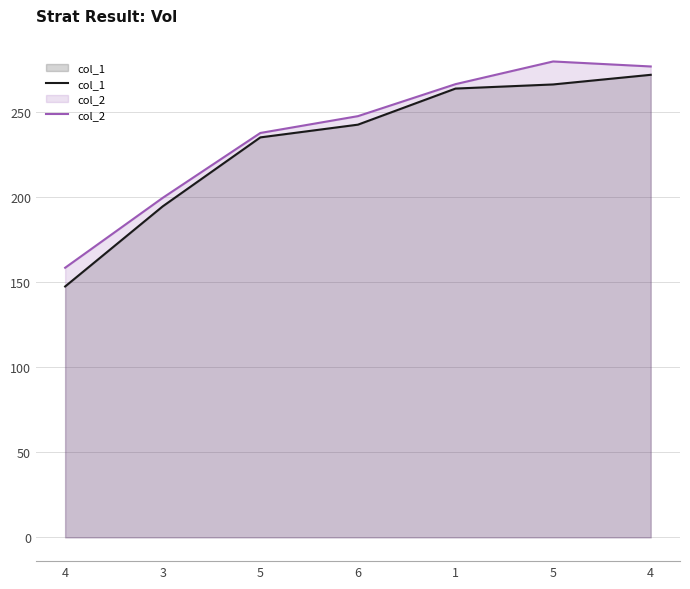

Where does the col_1 series first go above 242?

6